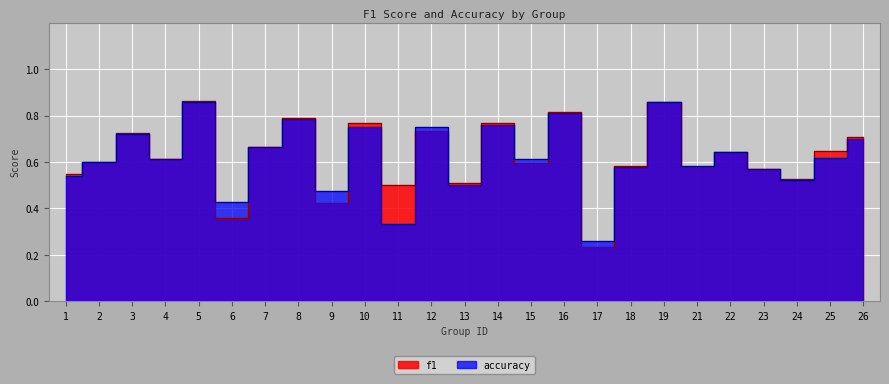

Which series has the largest total across all categories?

f1